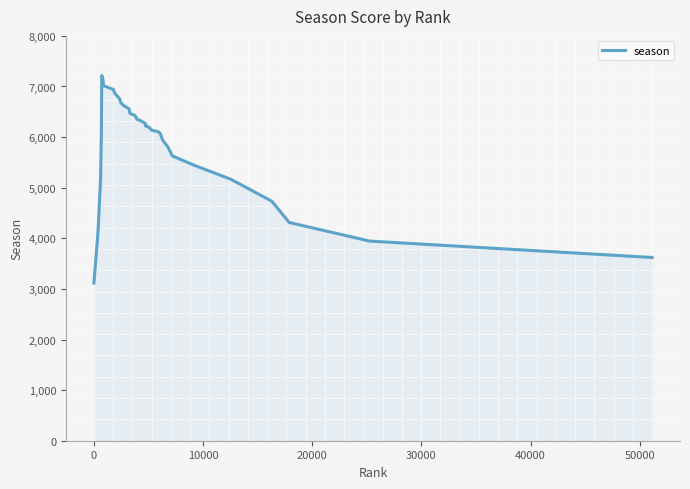

What is the maximum value shown in the chart?

7216.6